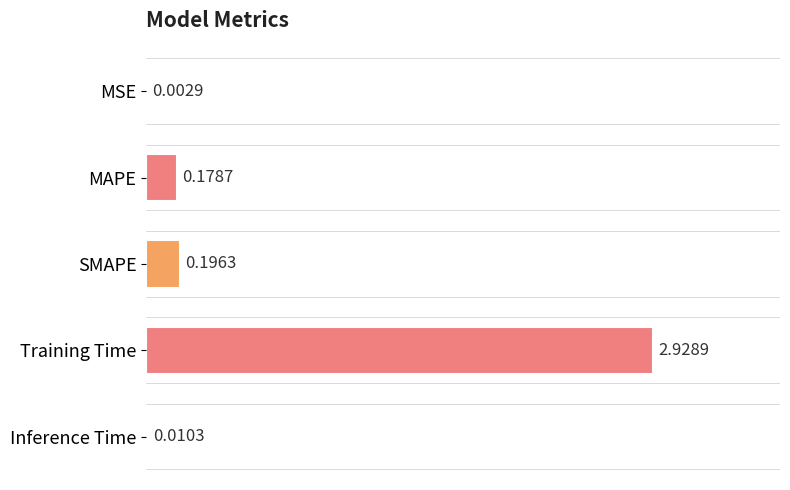

What is the sum of all values?

3.3